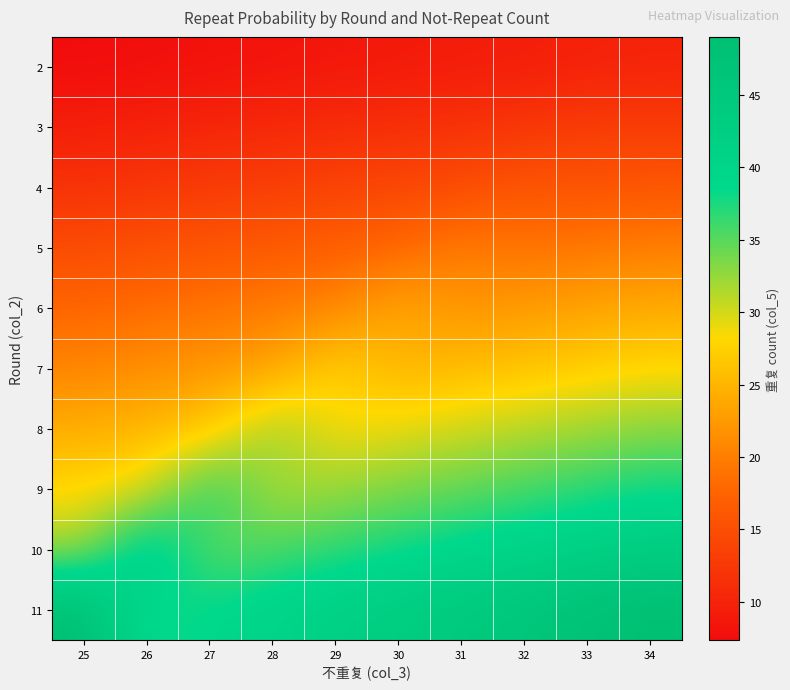

Which label corresponds to the largest value in the chart?

25